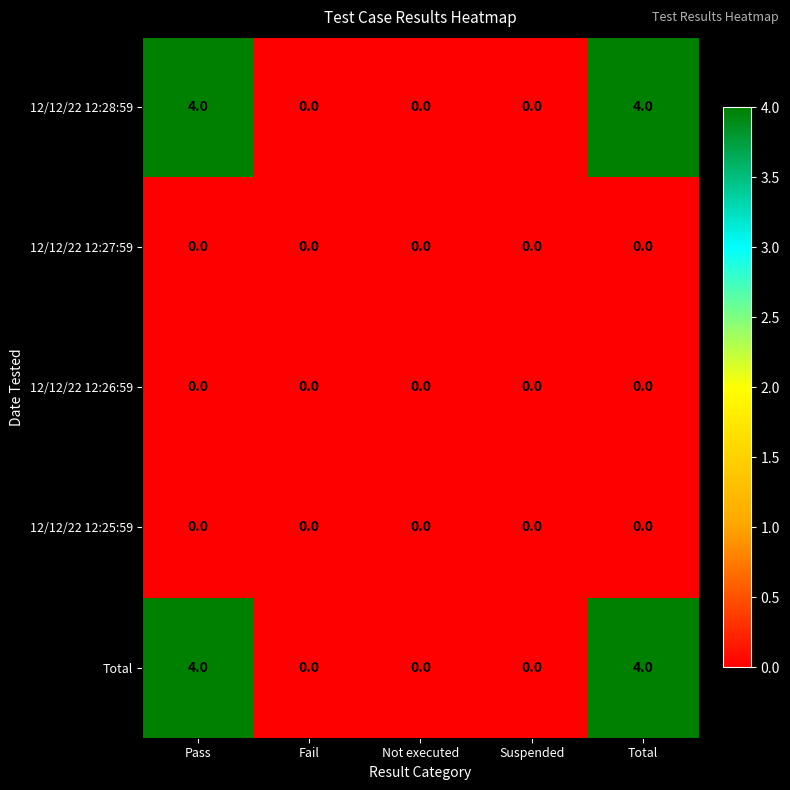

What is the highest value of the Total series?

4